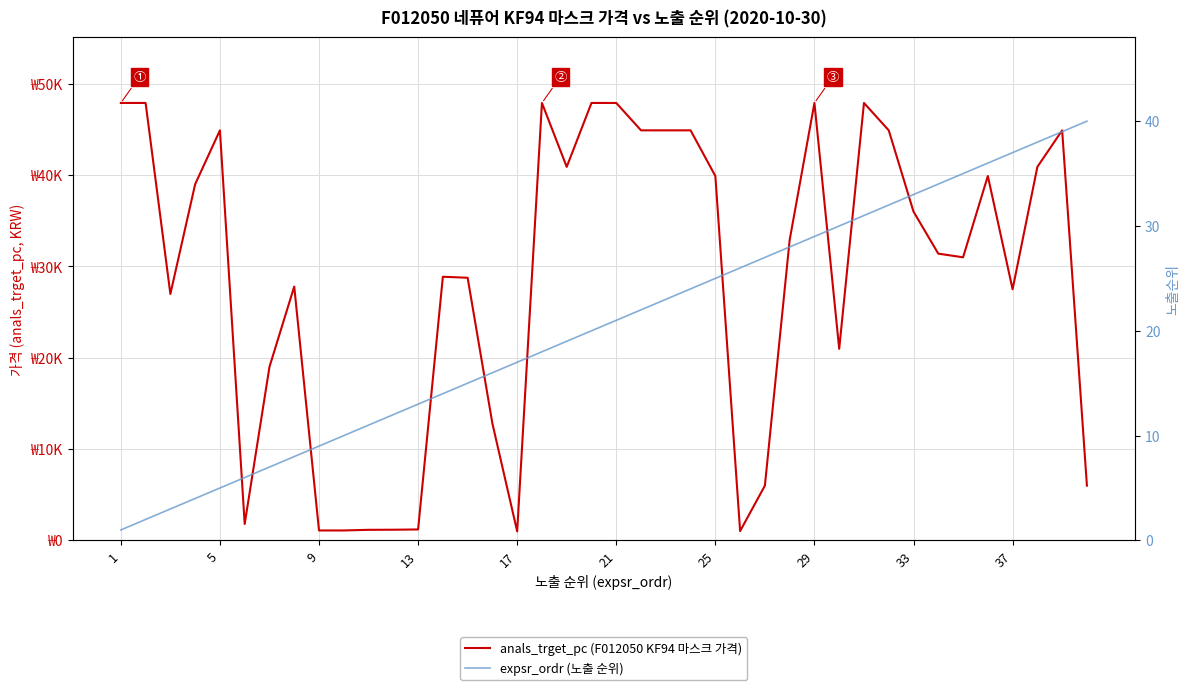

Is it true that expsr_ordr (노출 순위) equals 22 at 13?

False